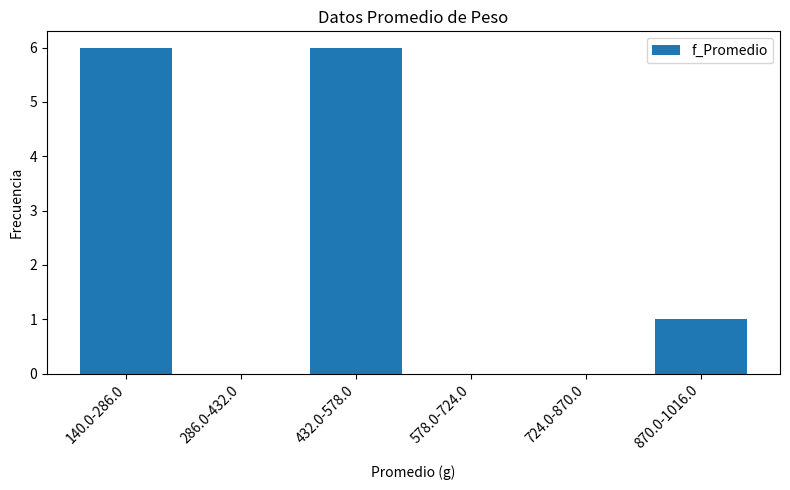

Reading left to right, what are all the values shown in this chart?

140.0-286.0=6	286.0-432.0=0	432.0-578.0=6	578.0-724.0=0	724.0-870.0=0	870.0-1016.0=1